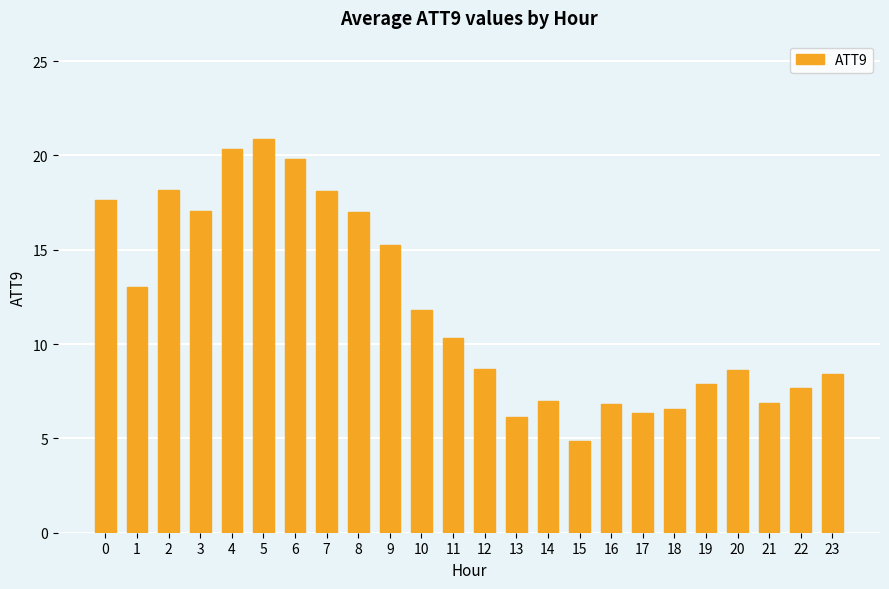

What is the minimum value shown in the chart?

4.9